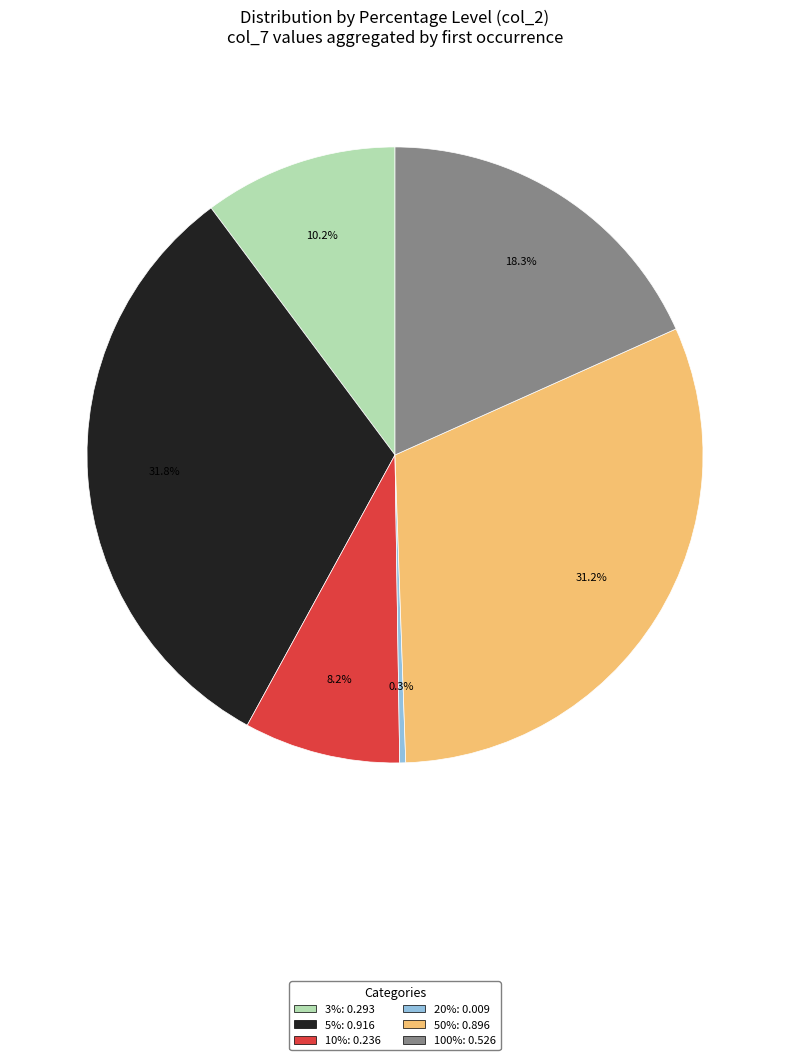

Which category has the biggest portion of the pie?

5%